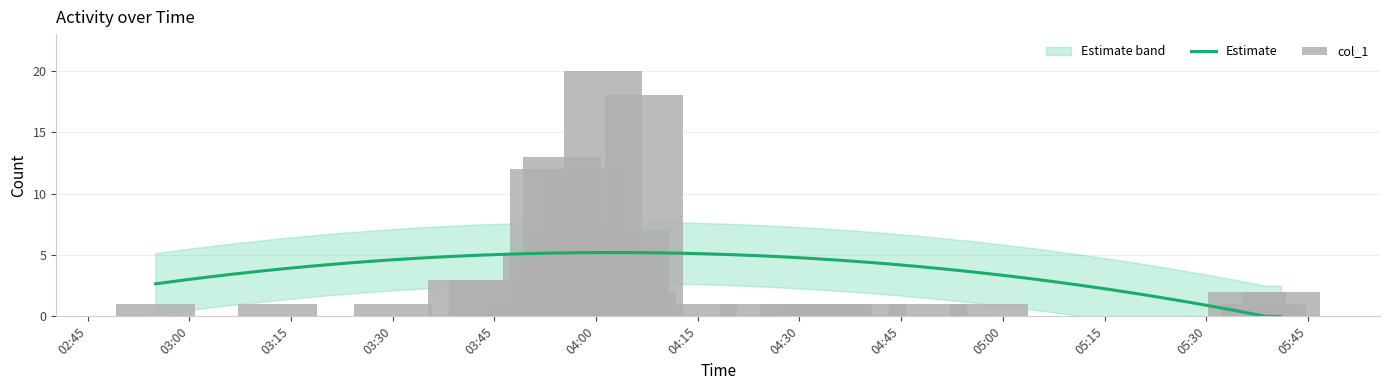

Count the number of categories in the chart.

31